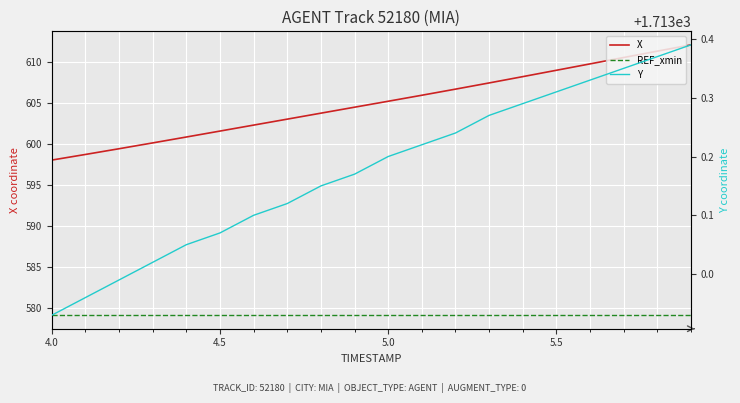

What is the difference between the maximum and minimum values in the X series?

14.1